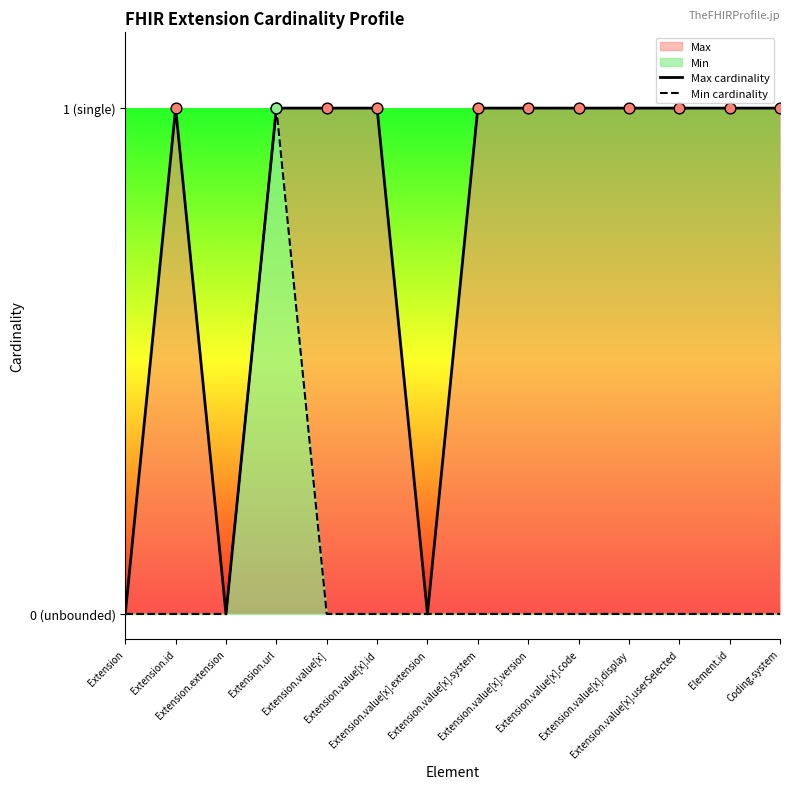

Which series has the largest Y range (max minus min)?

Max cardinality